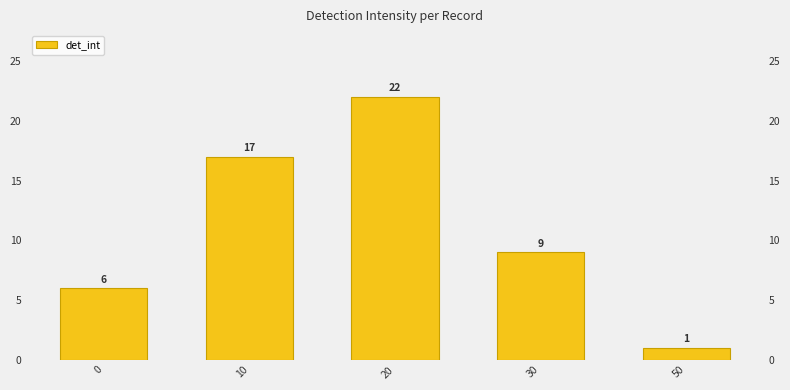

Reading right to left, list all the values displayed in this chart.

50=1	30=9	20=22	10=17	0=6